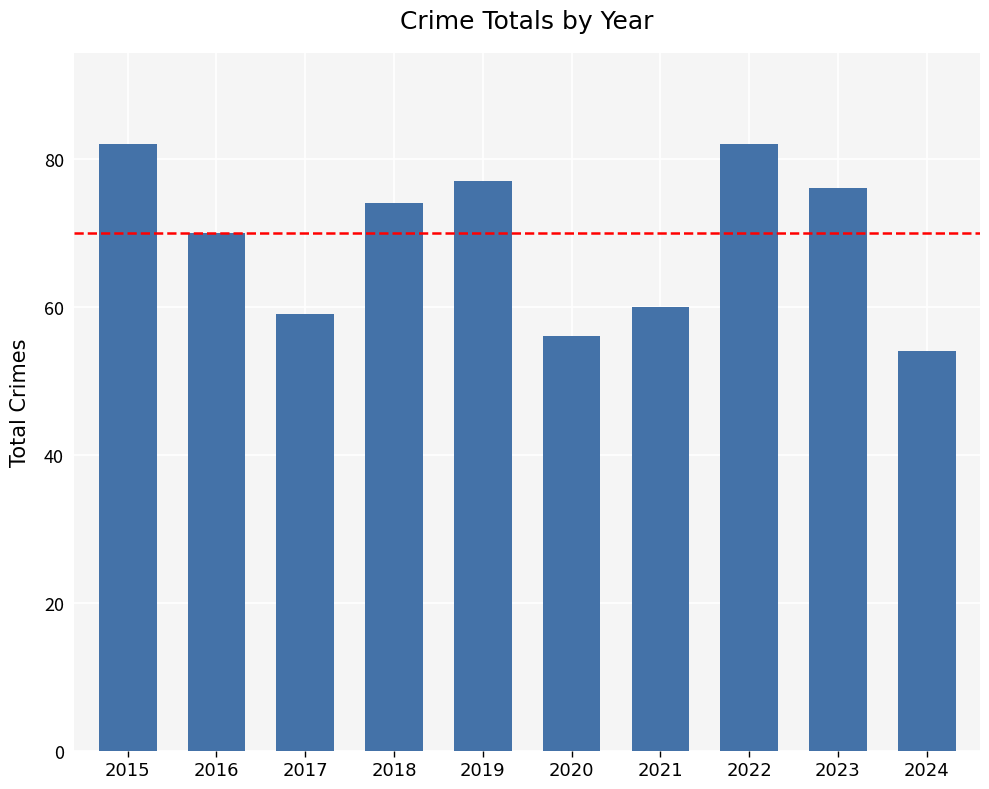

At which category does the chart reach its minimum across all series?

2024